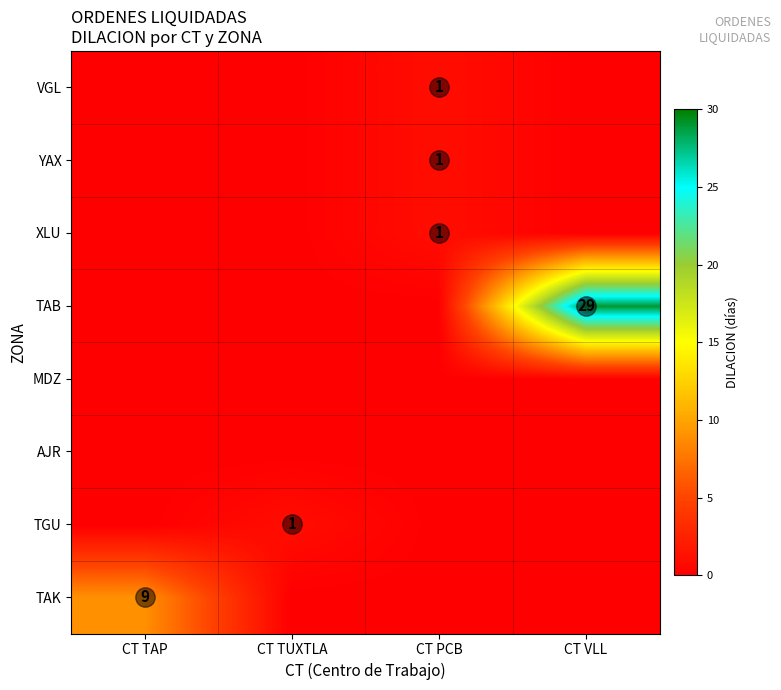

At which label does AJR reach its minimum?

CT TAP